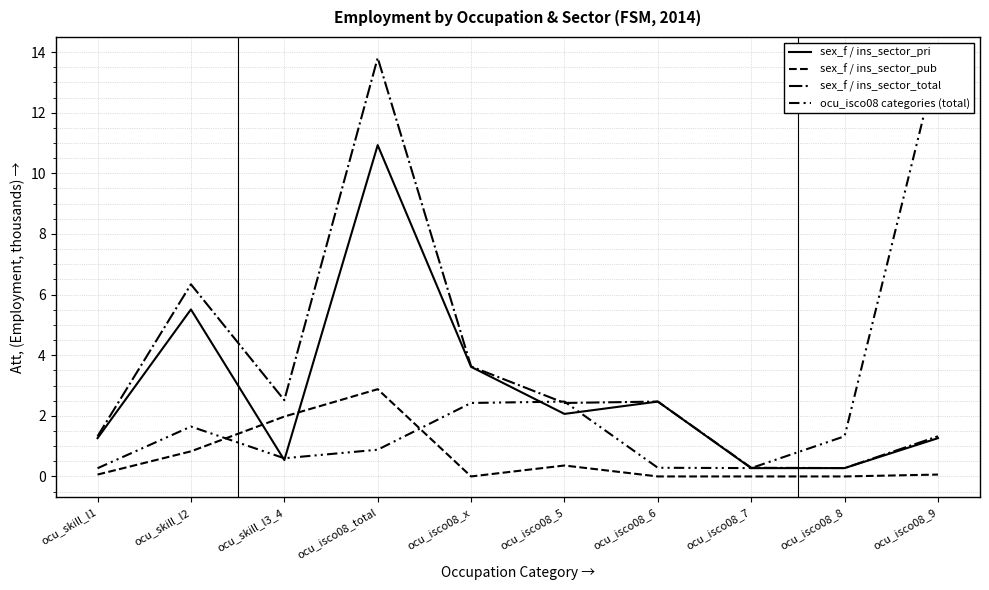

Between ocu_skill_l3_4 and ocu_isco08_8, which is larger?

ocu_skill_l3_4